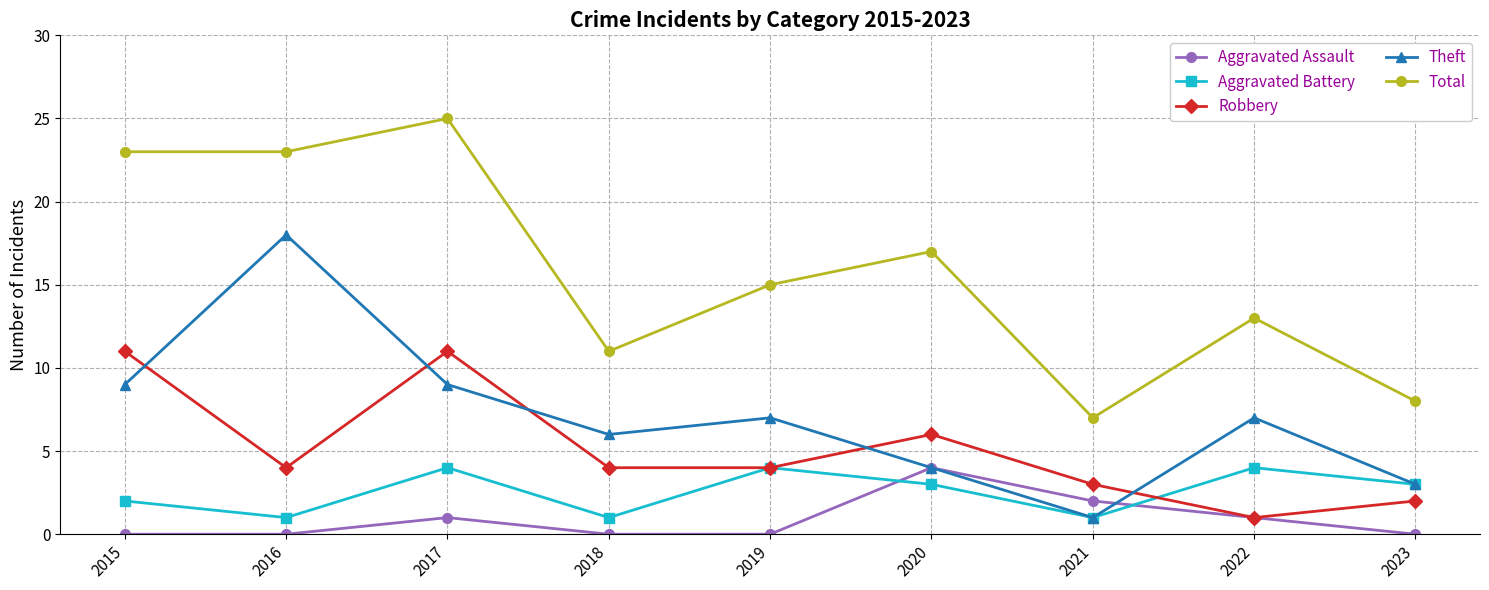

At which category does Aggravated Battery reach its first local valley?

2016